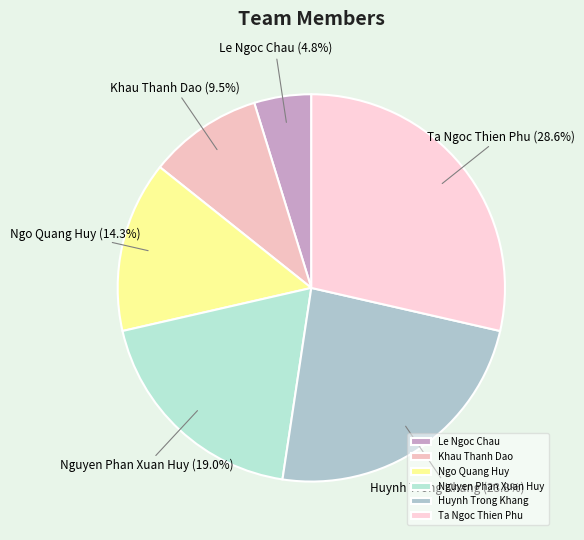

How many segments does this pie chart have?

6